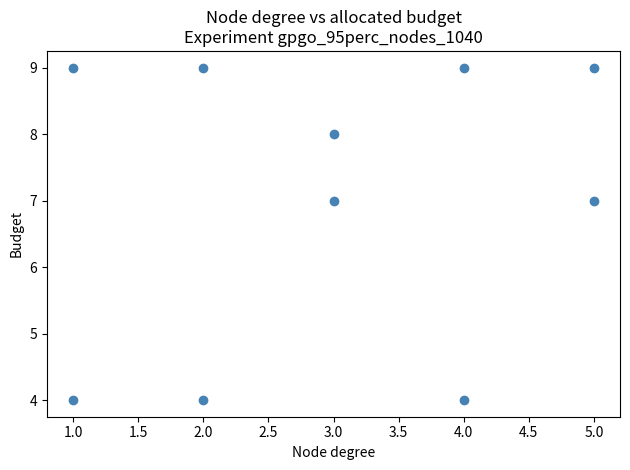

What is the range of Y values (max minus min)?

5